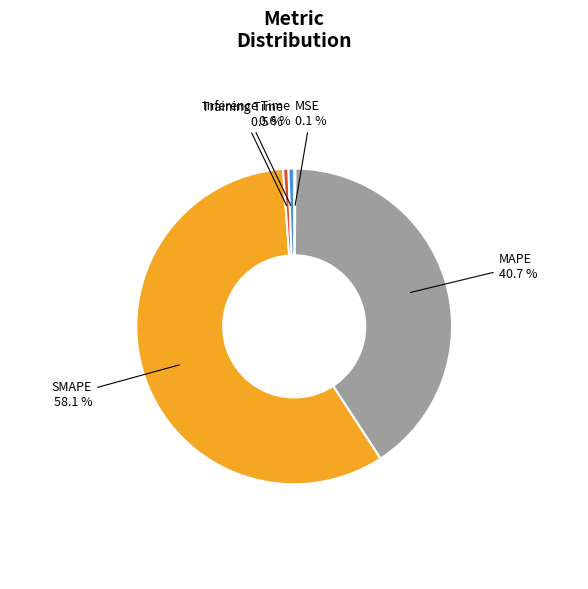

To the nearest percent, what is the average slice percentage?

20%